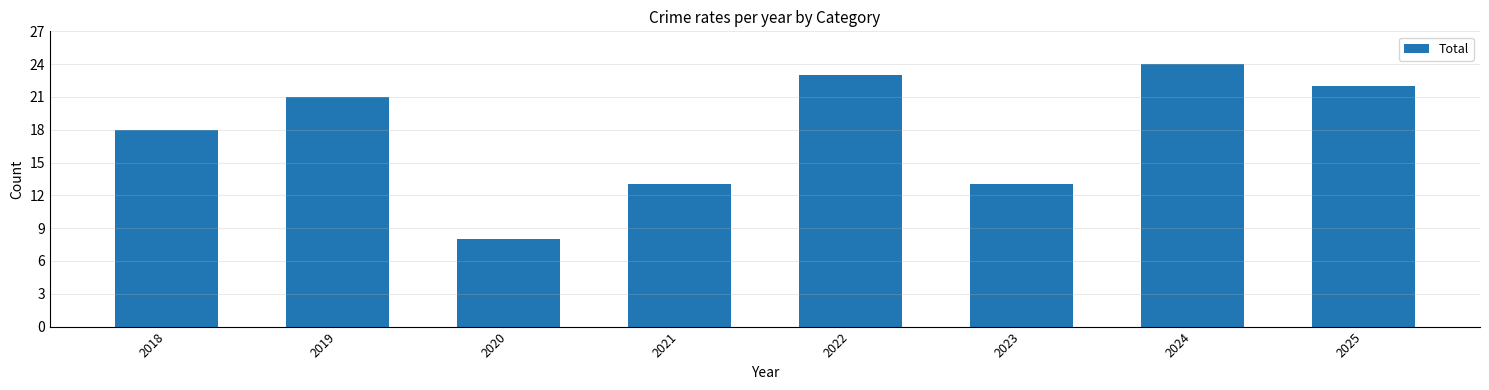

Is it true that the value at 2023 is 23?

False